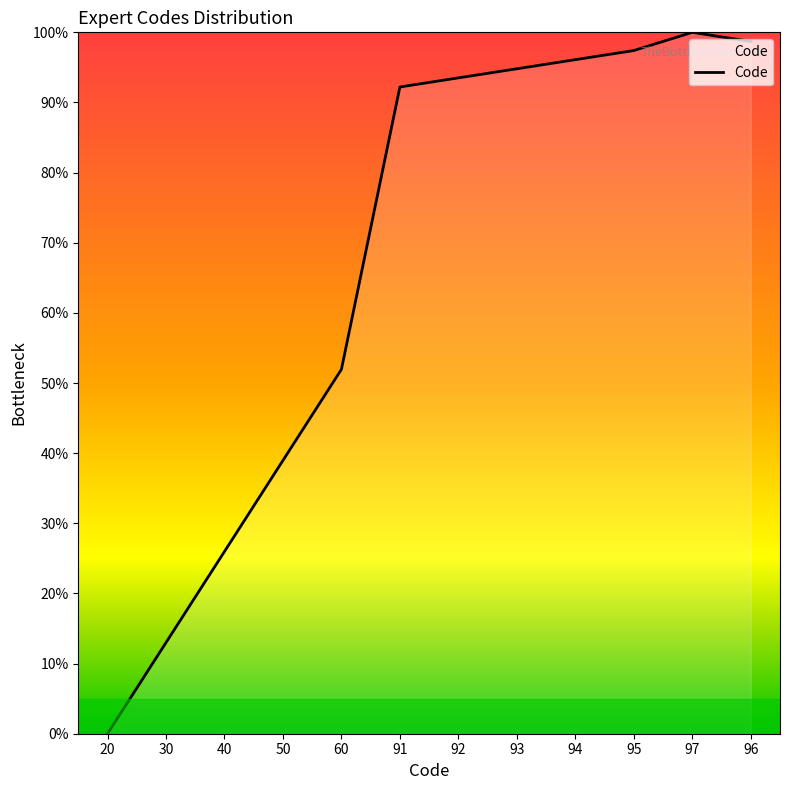

At which category does the chart reach its minimum across all series?

20